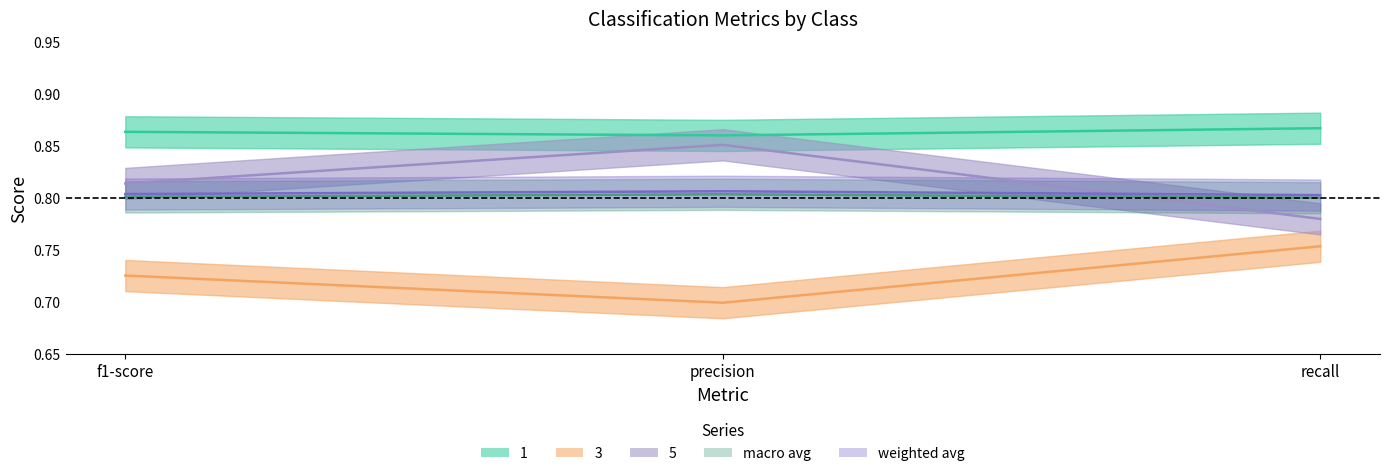

Count the number of categories in the chart.

3